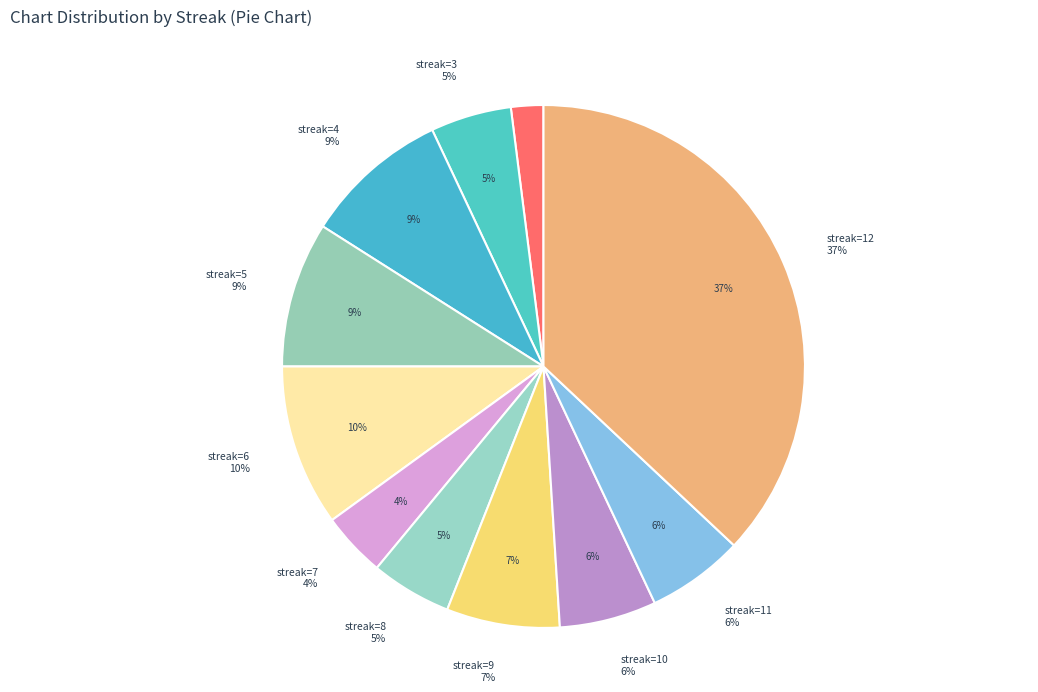

The 9 slice represents 7% of the pie. True or false?

True